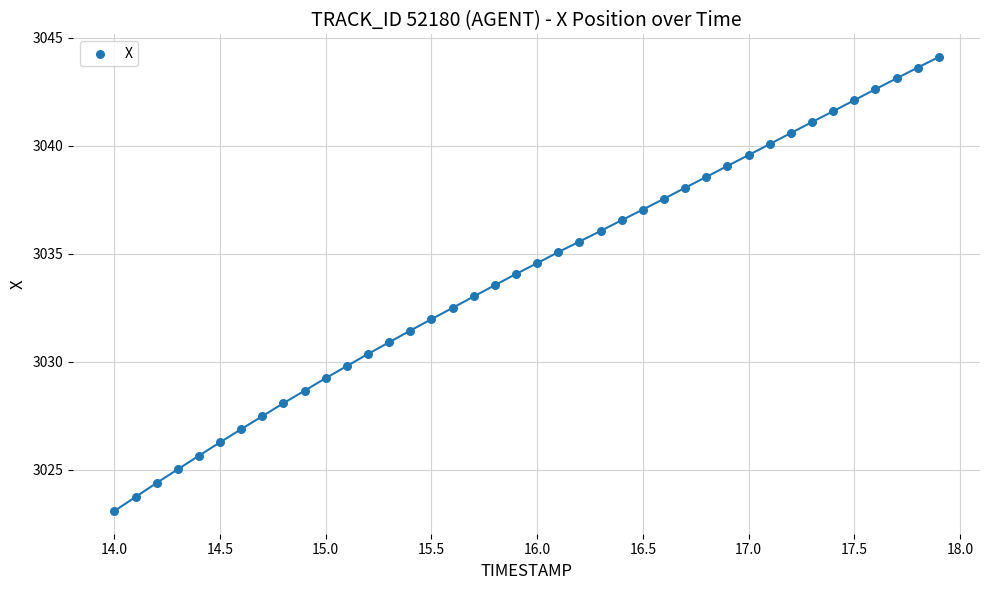

What is the range of Y values (max minus min)?

21.0